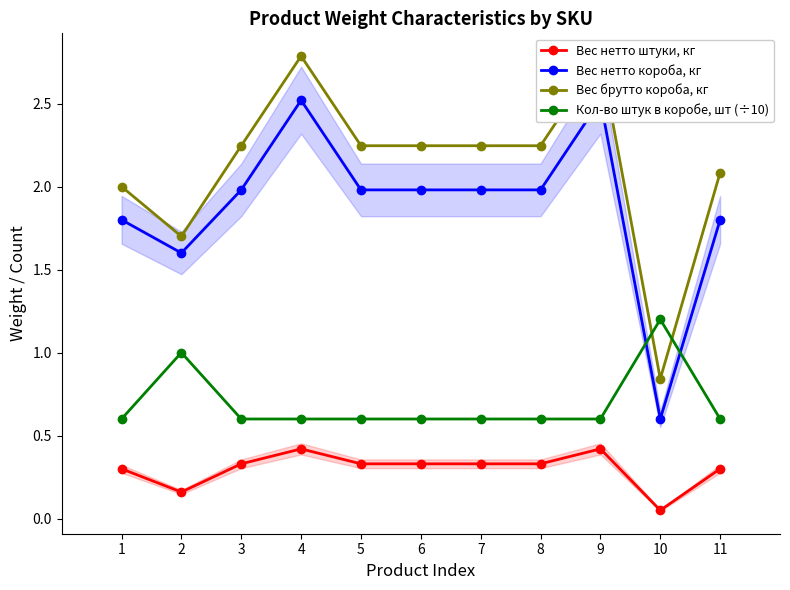

True or false: Кол-во штук в коробе, шт (÷10) and Вес нетто штуки, кг cross at least once.

False